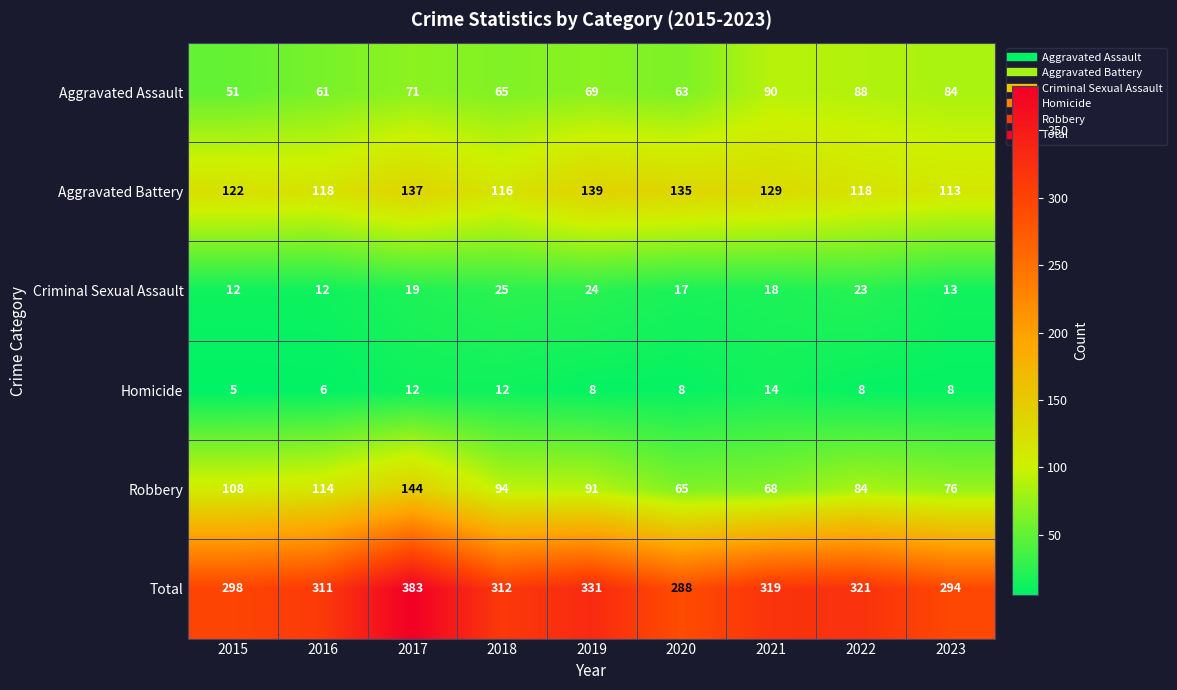

What is the minimum value for Homicide?

5